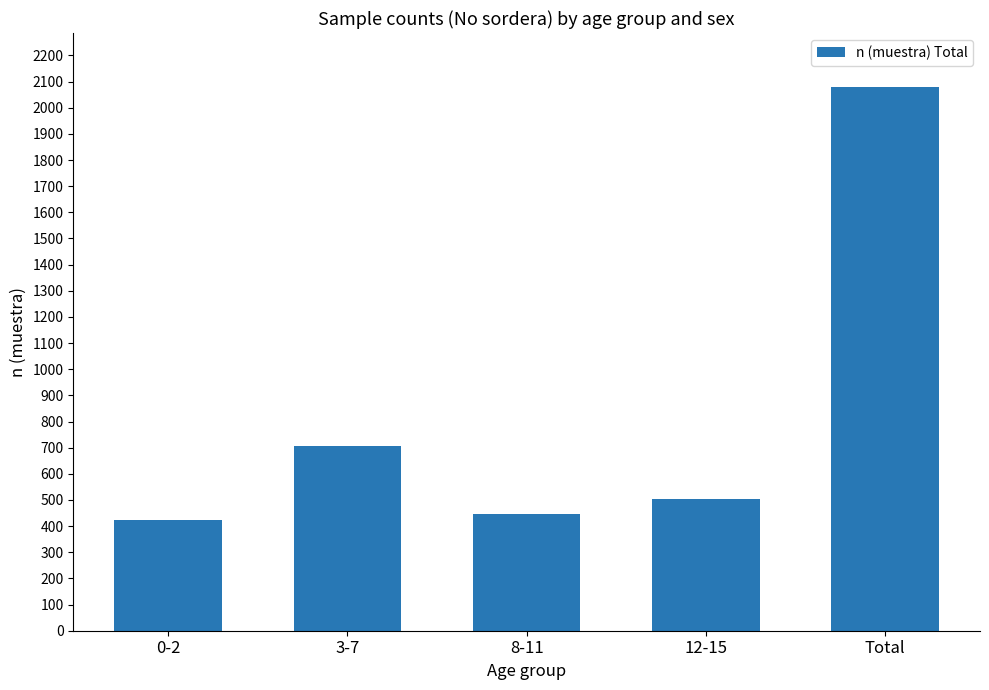

What is the sum of the values at 3-7 and 0-2?

1131